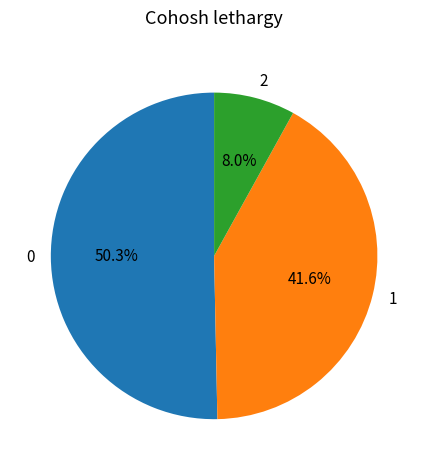

Rank the categories by value from highest to lowest.

0, 1, 2